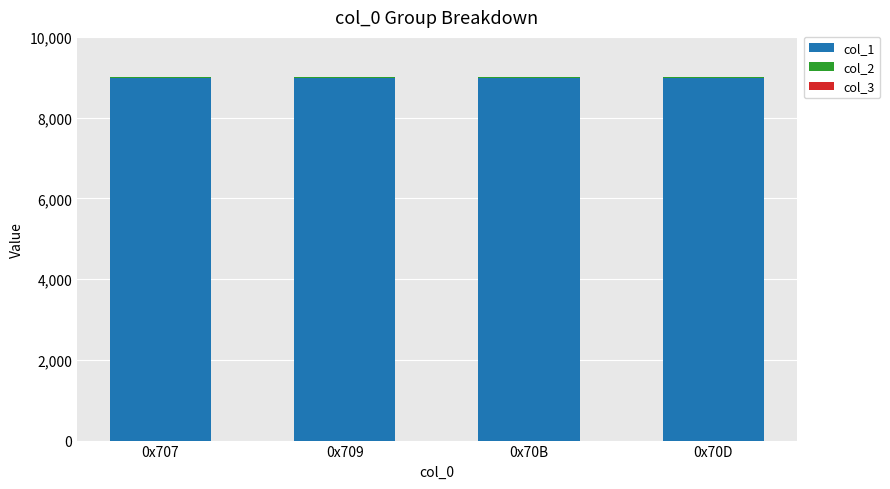

Where does the col_1 series first go above 8984?

0x707